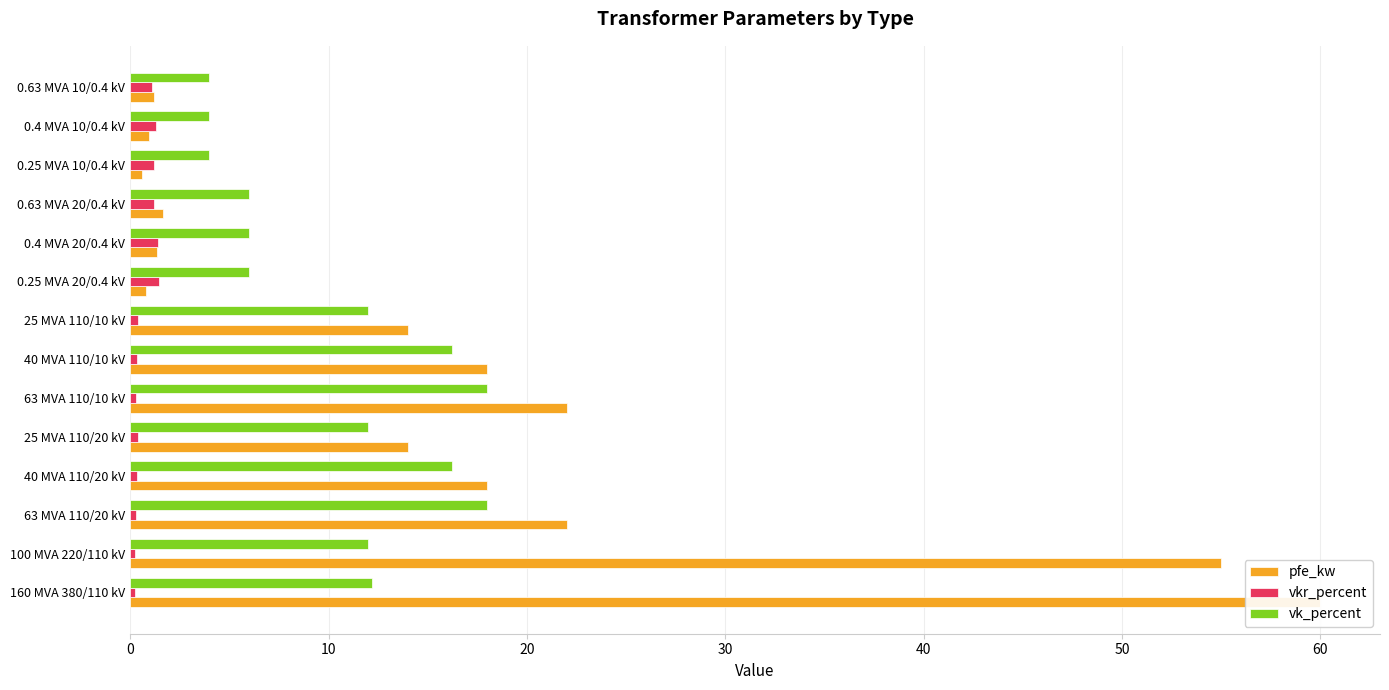

Is the value of vkr_percent at 100 MVA 220/110 kV greater than the value of pfe_kw at 0.4 MVA 20/0.4 kV?

No